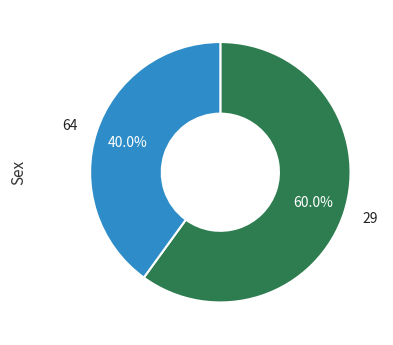

Which has a higher value, 29 or 64?

29